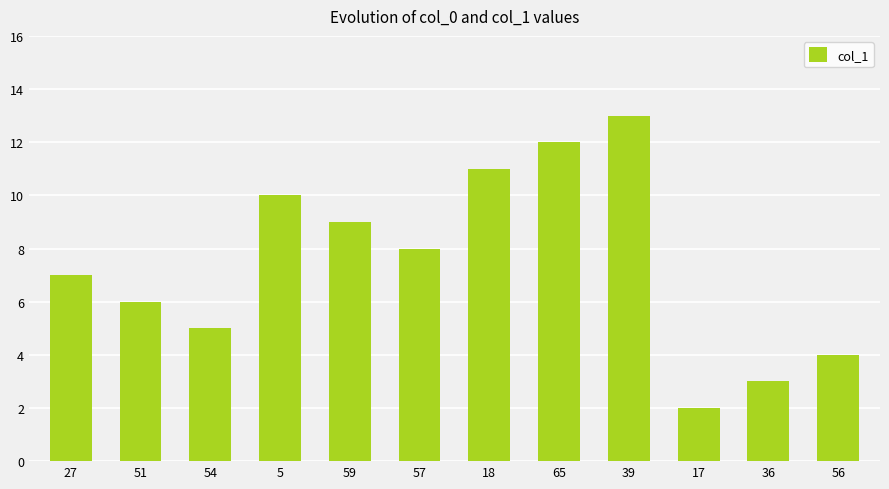

Does the chart contain any negative values?

No